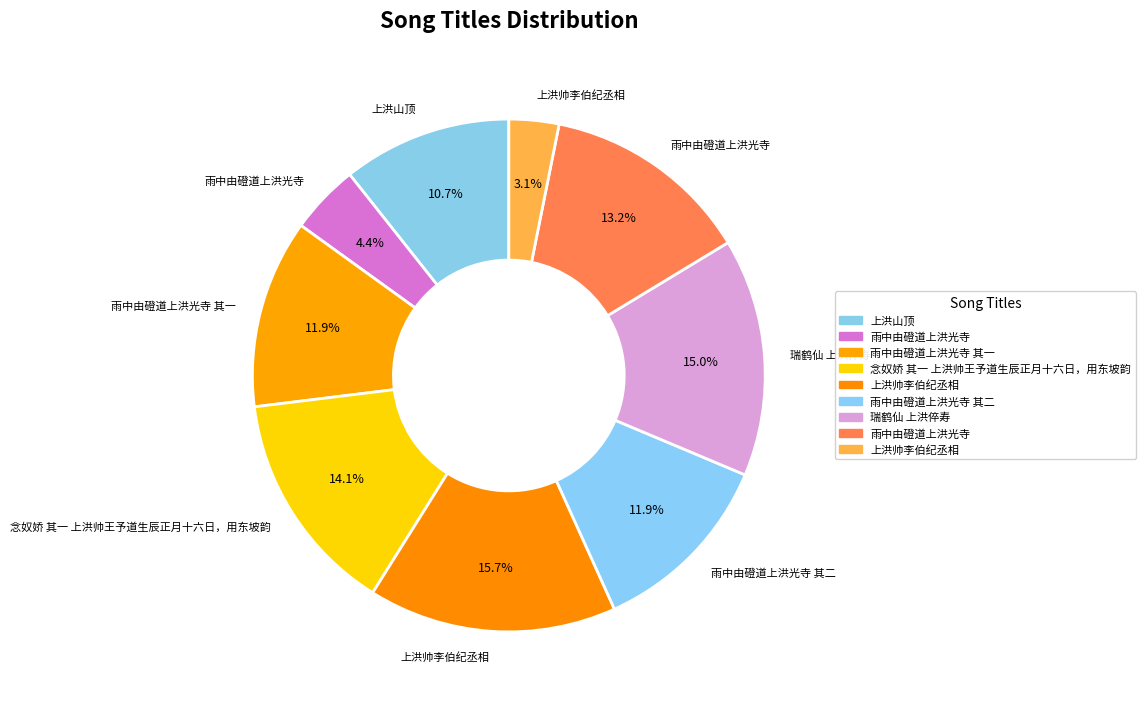

How many segments does this pie chart have?

9